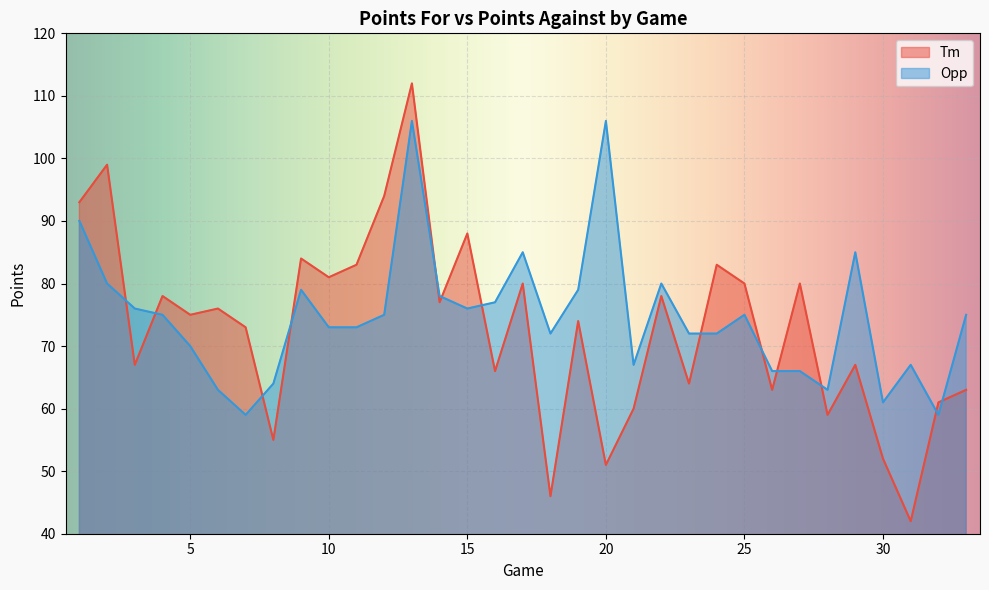

What is the difference between the Tm values at 8 and 9?

29